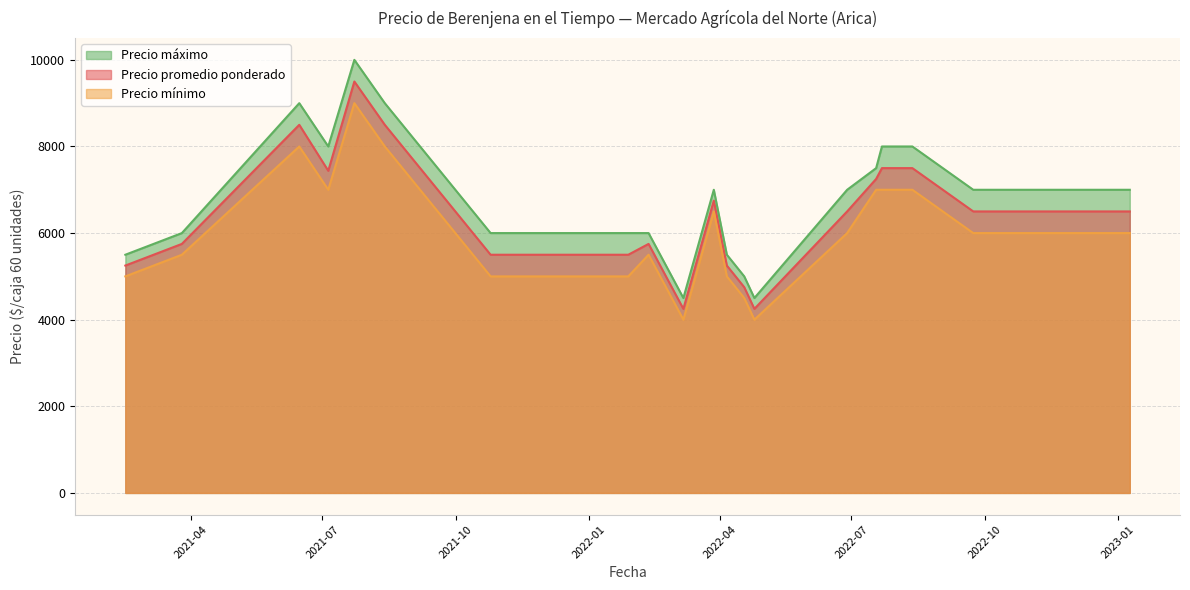

What is the lowest value of the Precio mínimo series?

4000